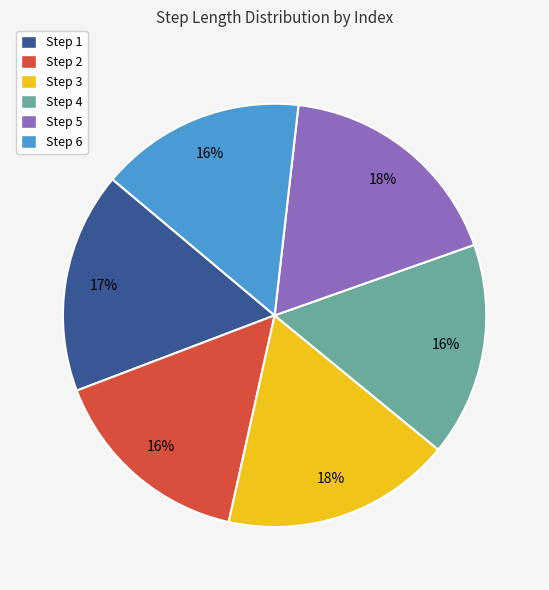

Between Step 5 and Step 1, which is larger?

Step 5